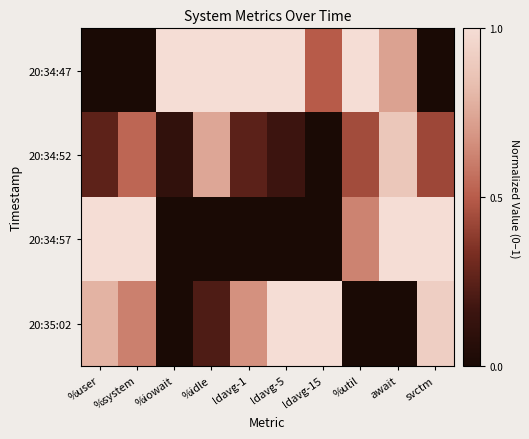

Which series has the largest range (max minus min)?

20:34:47